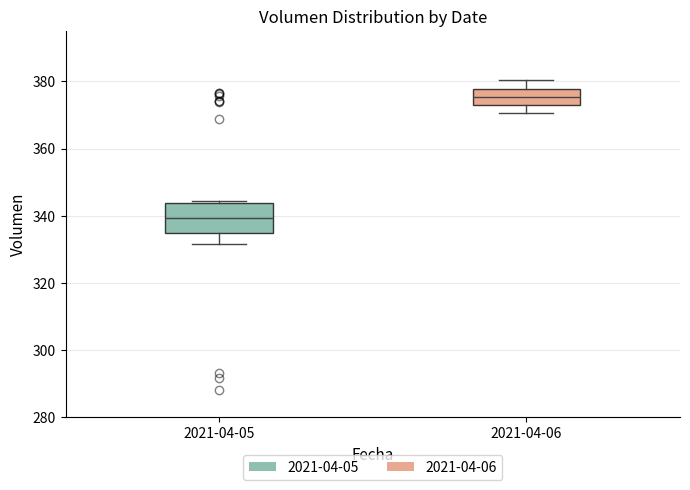

Reading left to right, transcribe this box plot: for each box, give where its median line is, the range the box spans, and where its two whiskers end, as read against the y-axis. The values are not printed on the chart, so give them approximately, as read against the axis.

2021-04-05: median 340, box 334 to 344, whiskers 332 to 344
2021-04-06: median 376, box 374 to 378, whiskers 370 to 380